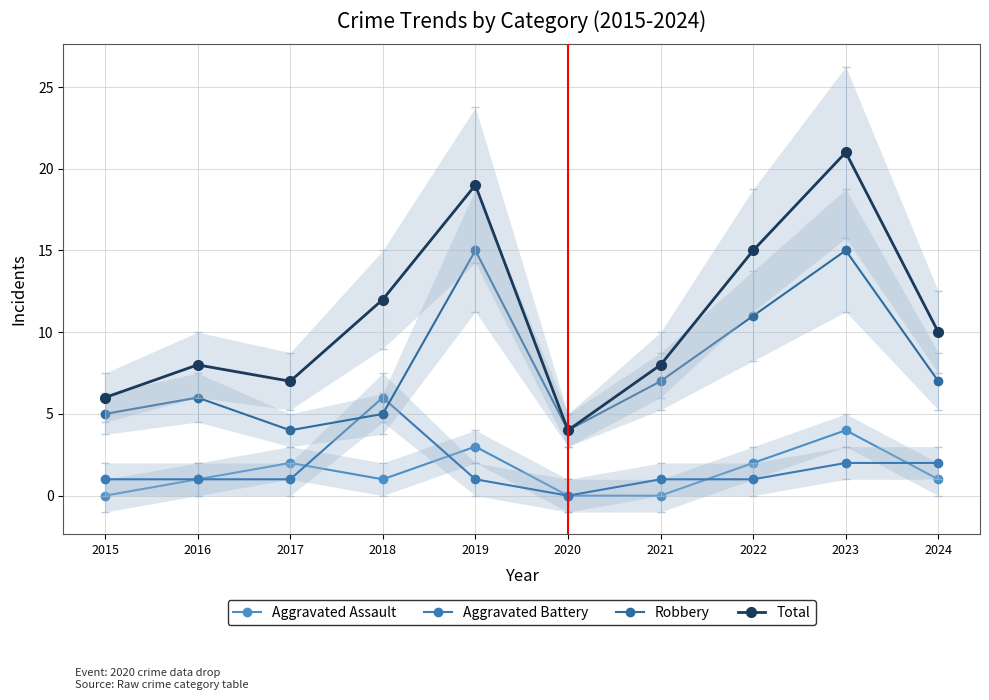

At 2020, list the series in order from smallest to largest.

Aggravated Assault, Aggravated Battery, Robbery, Total